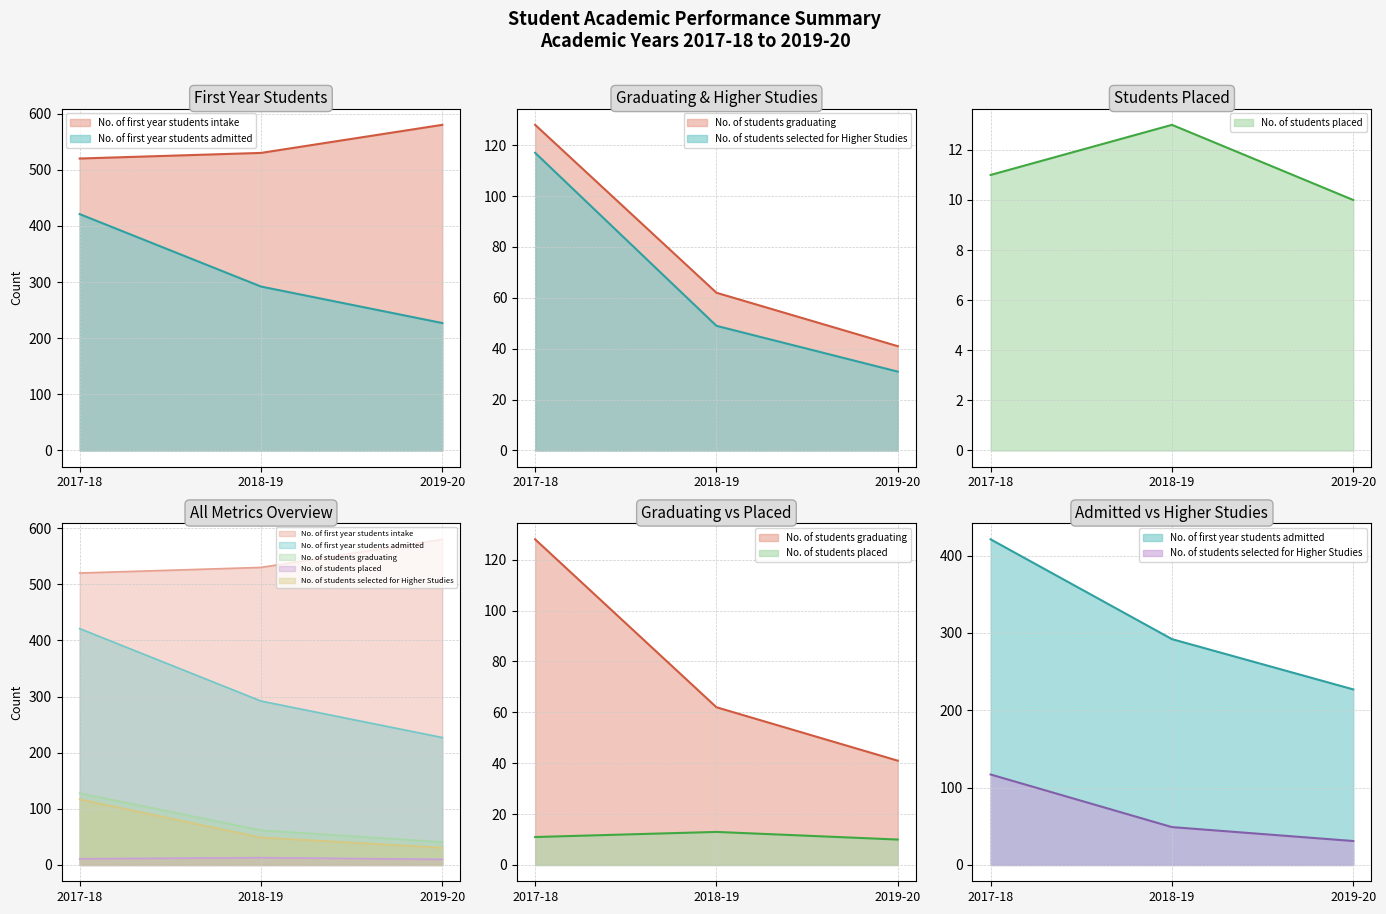

Which series has the widest spread of values?

No. of first year students admitted